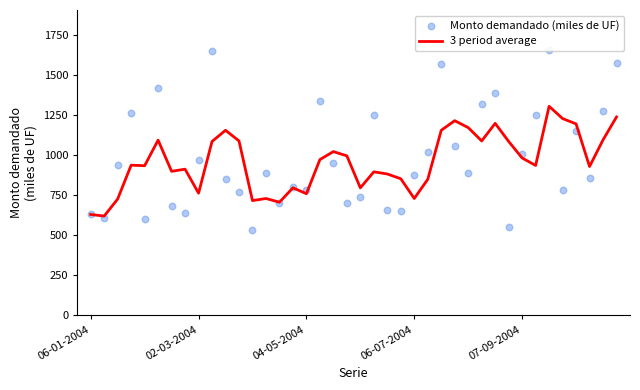

What is the total value across all series at 33?

2186.7